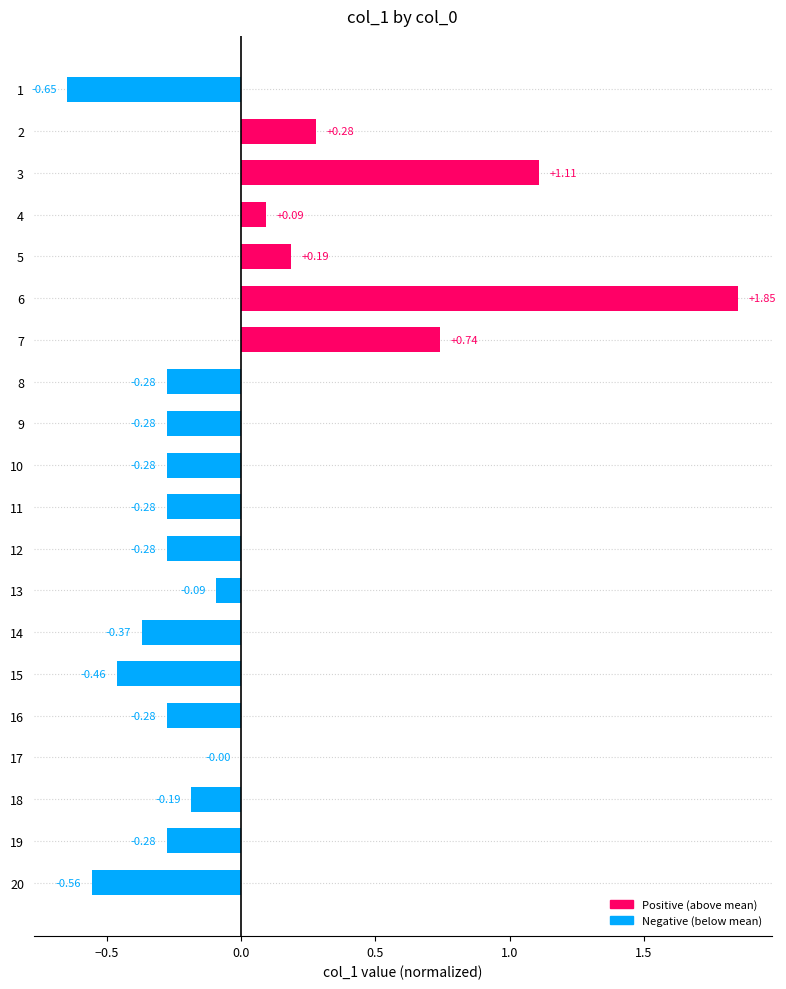

Are the bars horizontal?

Yes